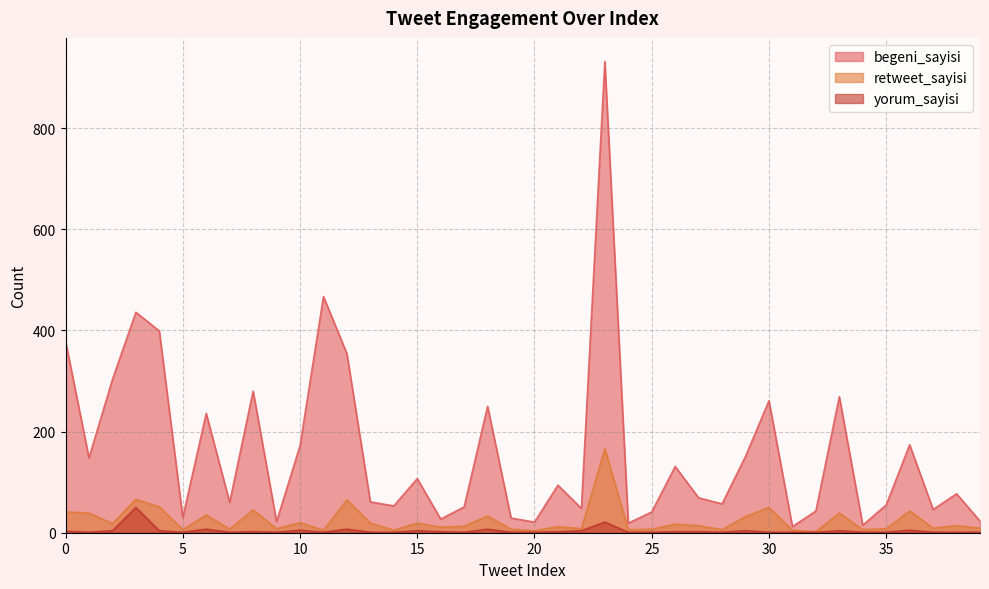

At which label is retweet_sayisi closest to 84?

3